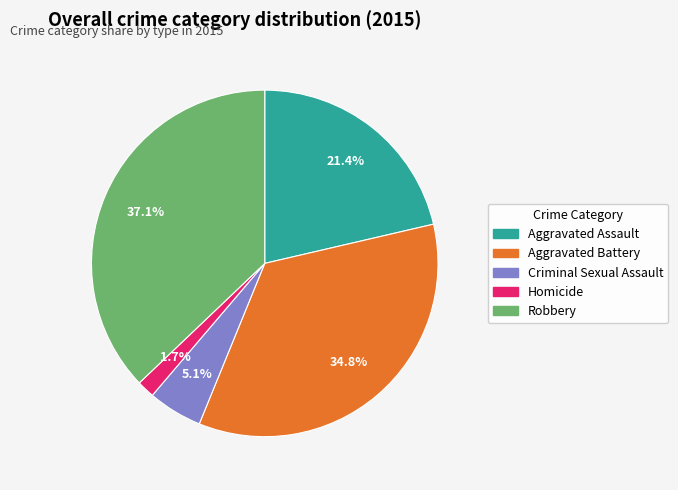

Rank the categories by value from lowest to highest.

Homicide, Criminal Sexual Assault, Aggravated Assault, Aggravated Battery, Robbery